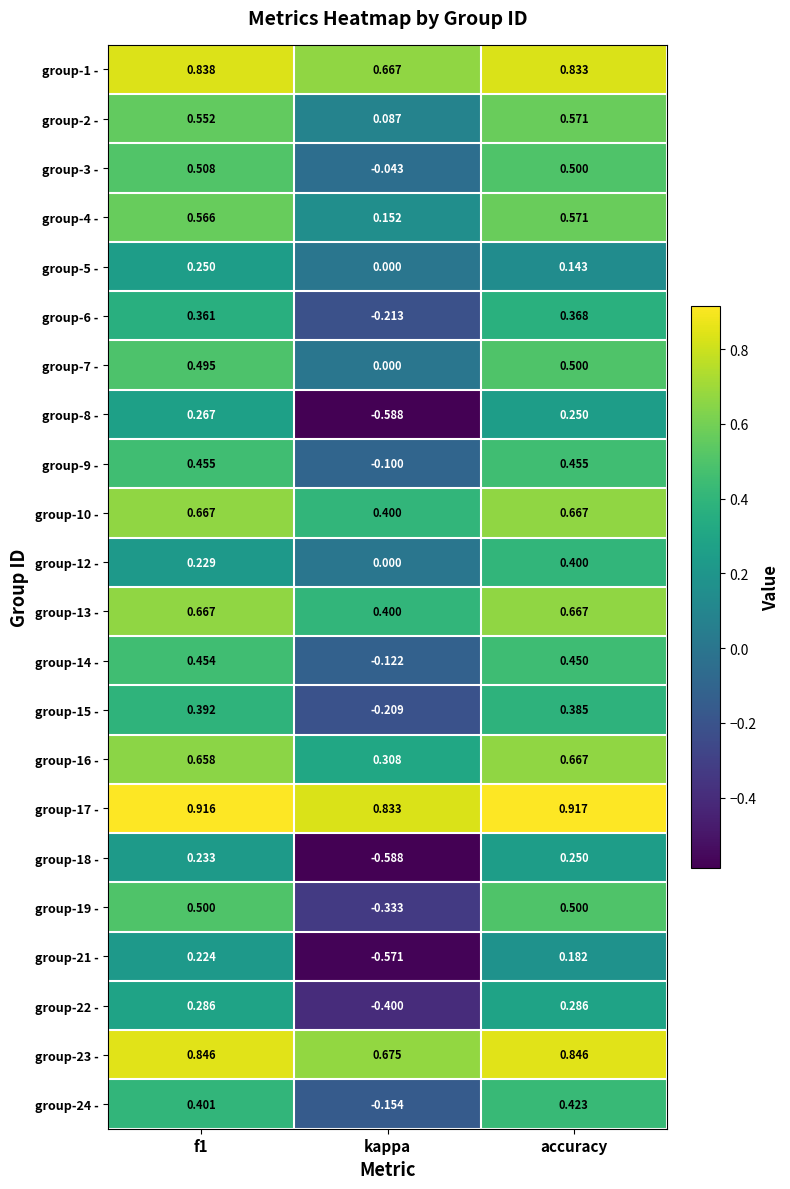

At which label is group-15 - closest to 0?

kappa